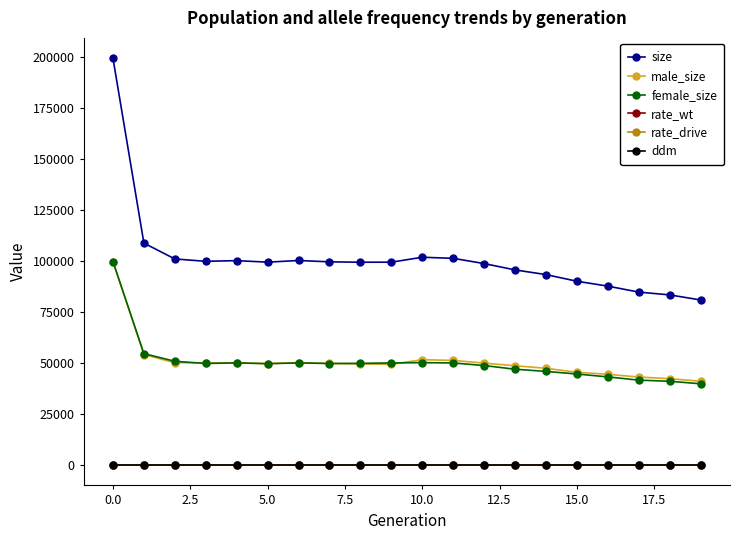

Is this an area chart (filled region under the line)?

No